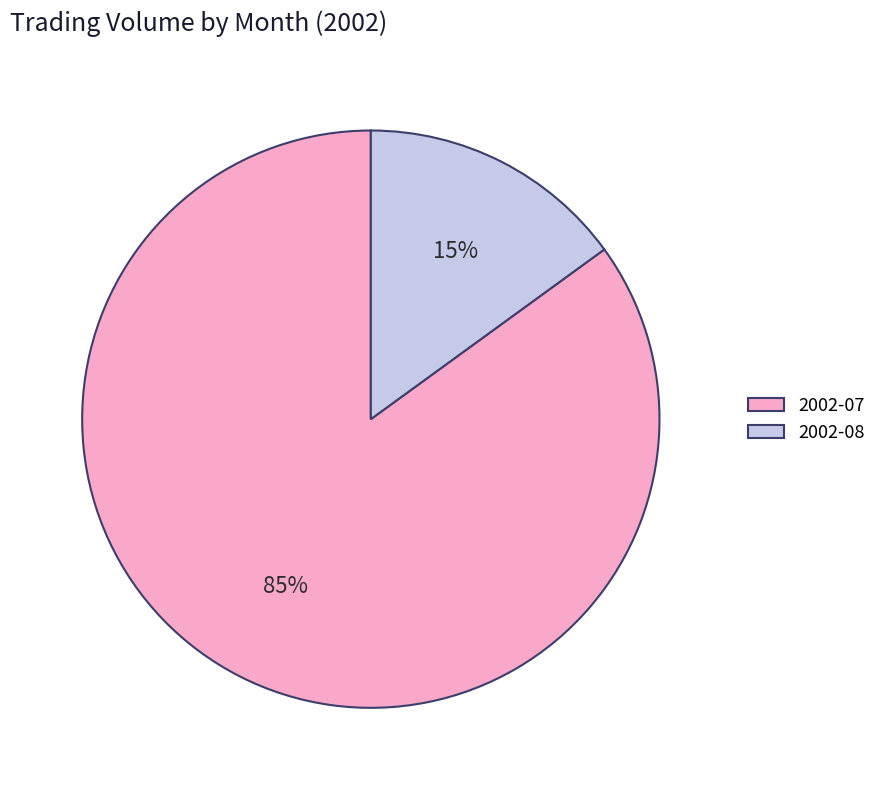

Is it true that 2002-07 is 91% of the pie?

False